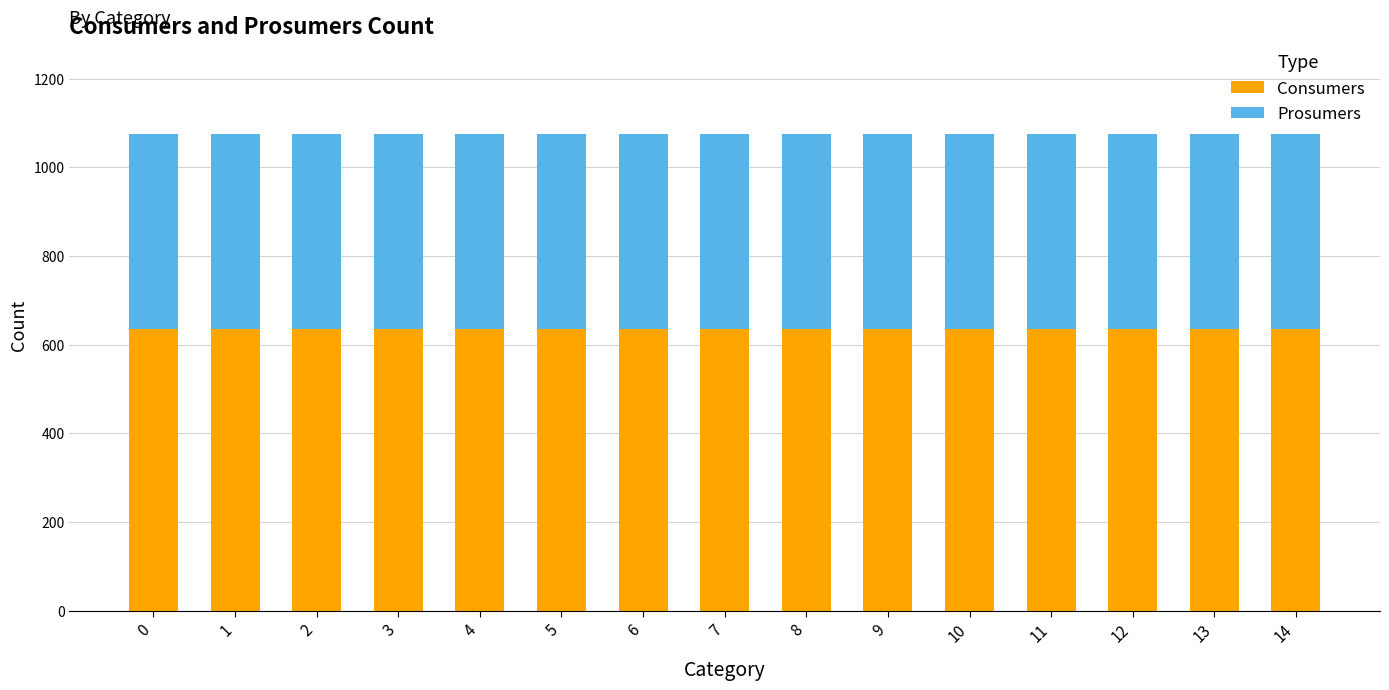

What is the minimum value for Consumers?

635